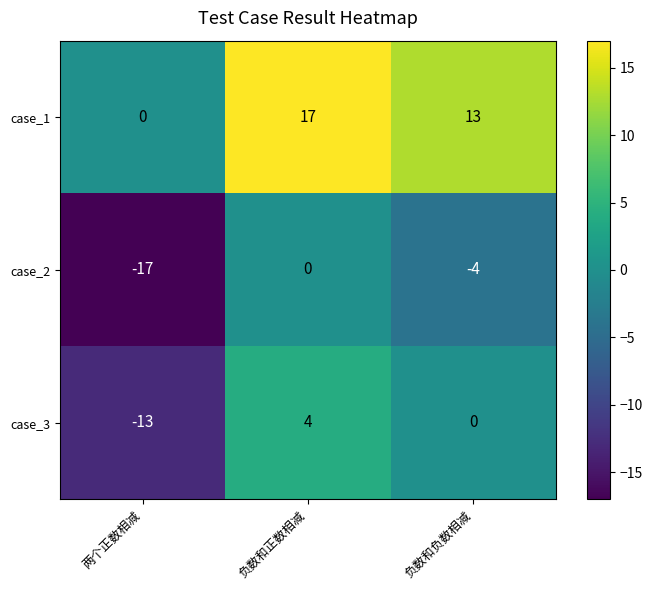

Which series has the largest total across all categories?

case_1